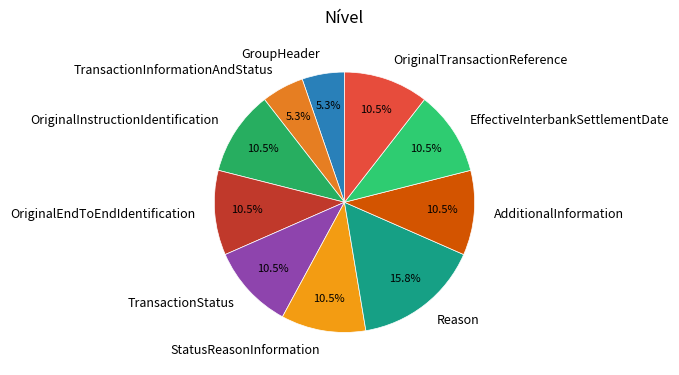

Which category has the biggest portion of the pie?

Reason